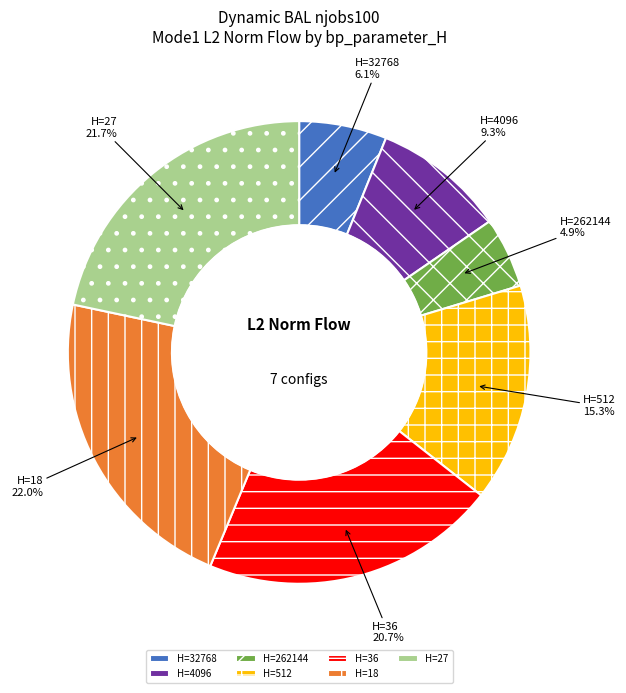

Is the sum of H=18 and H=512 greater than half?

No